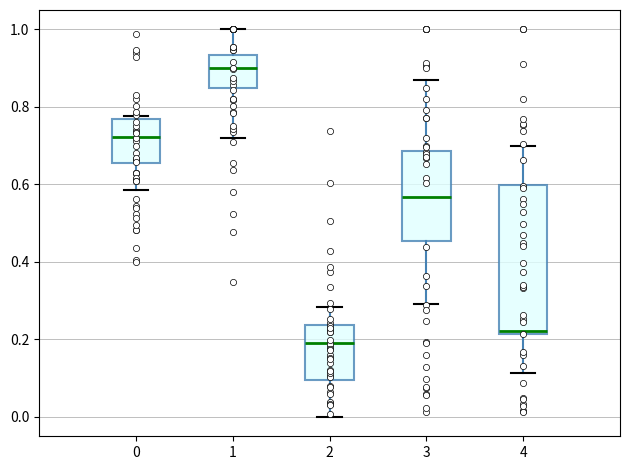

Where does the upper whisker of the box at x = 1 end on the y-axis? The values are not printed on the chart, so give them approximately, as read against the axis.

1.00